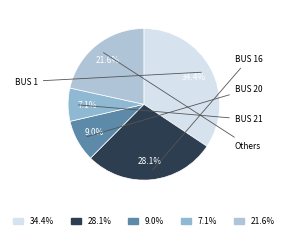

Is there any slice that represents more than half of the pie?

No